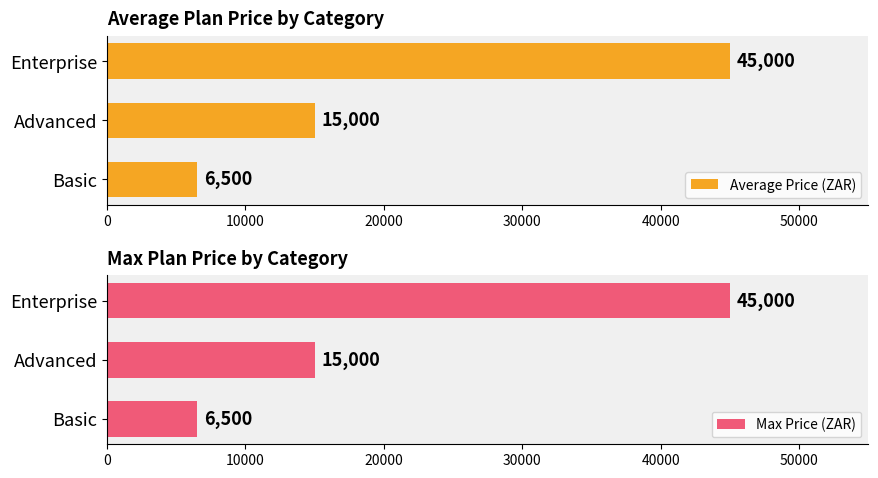

What are all the series names shown in the legend?

Average Price (ZAR), Max Price (ZAR)